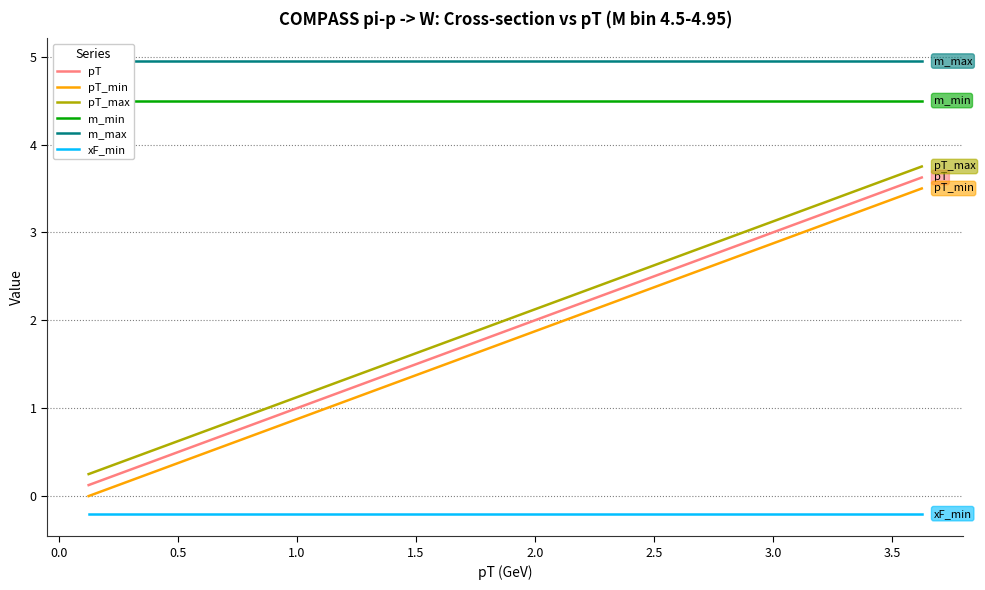

How many lines are shown in the chart?

6